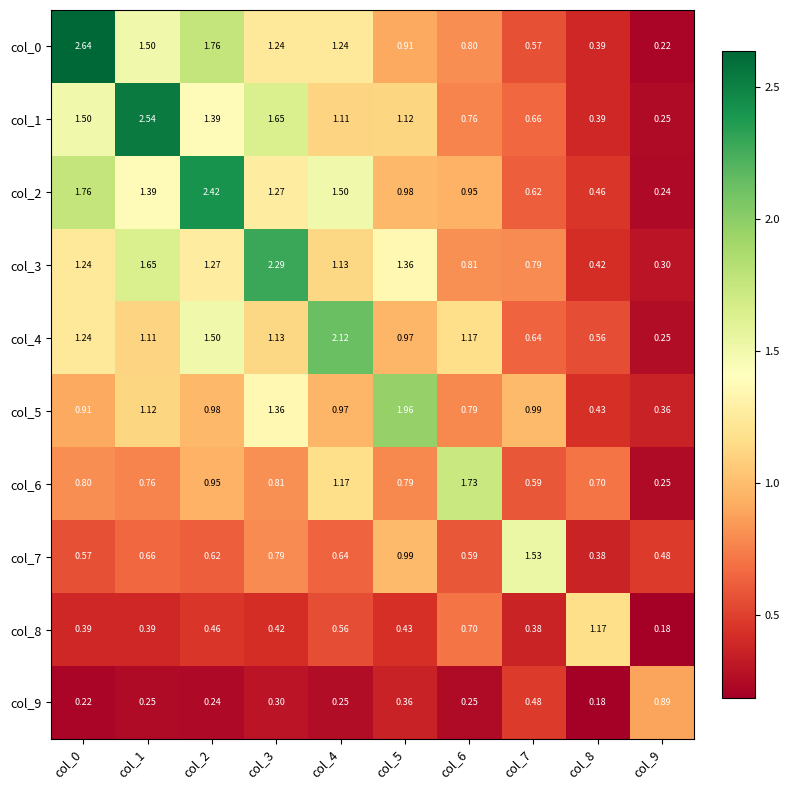

Rank the series by their maximum value, from lowest to highest.

col_9, col_8, col_7, col_6, col_5, col_4, col_3, col_2, col_1, col_0